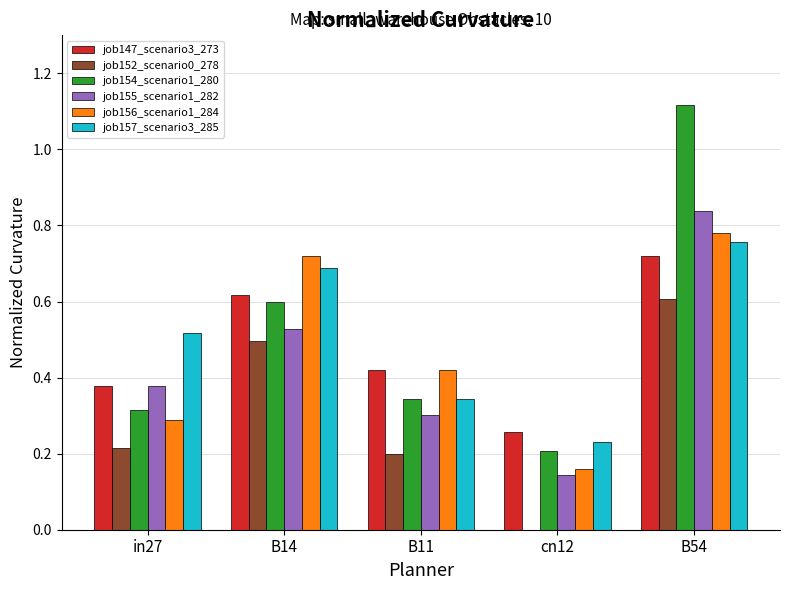

The job152_scenario0_278 series shows 0.3 at cn12. True or false?

False